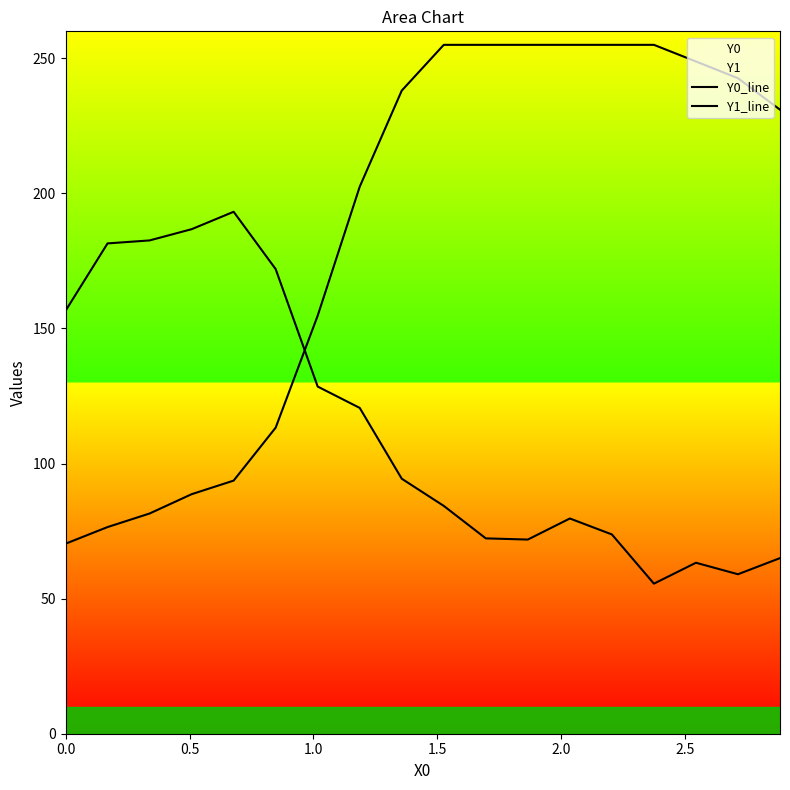

In Y1_line, how many points are lower than both neighbors (excluding endpoints)?

3